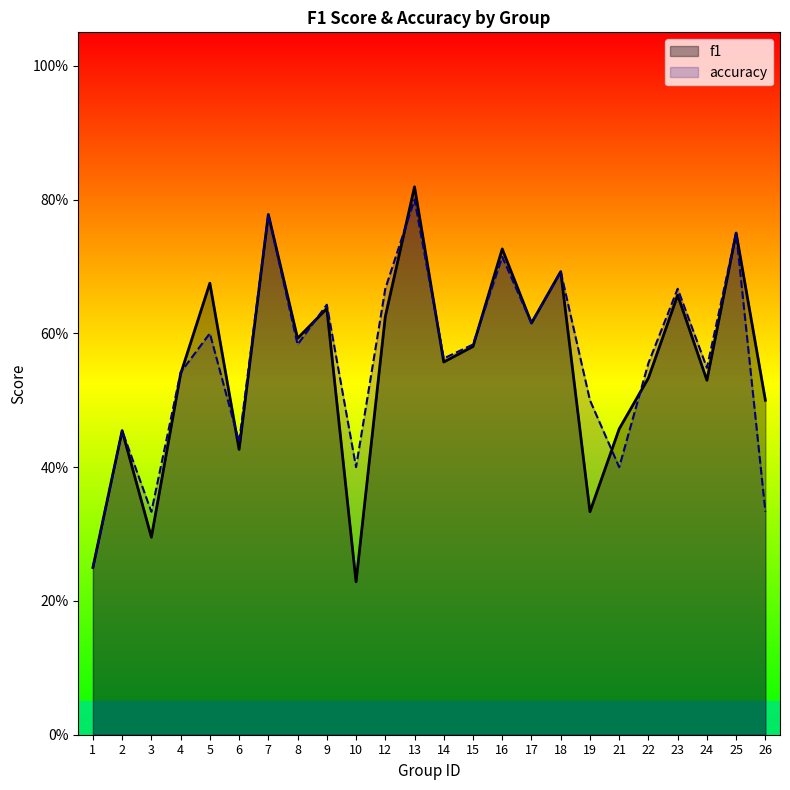

Reading right to left, extract all data points from this chart.

f1: 0.5	0.8	0.5	0.7	0.5	0.5	0.3	0.7	0.6	0.7	0.6	0.6	0.8	0.6	0.2	0.6	0.6	0.8	0.4	0.7	0.5	0.3	0.5	0.2
accuracy: 0.3	0.8	0.5	0.7	0.6	0.4	0.5	0.7	0.6	0.7	0.6	0.6	0.8	0.7	0.4	0.6	0.6	0.8	0.4	0.6	0.5	0.3	0.5	0.2